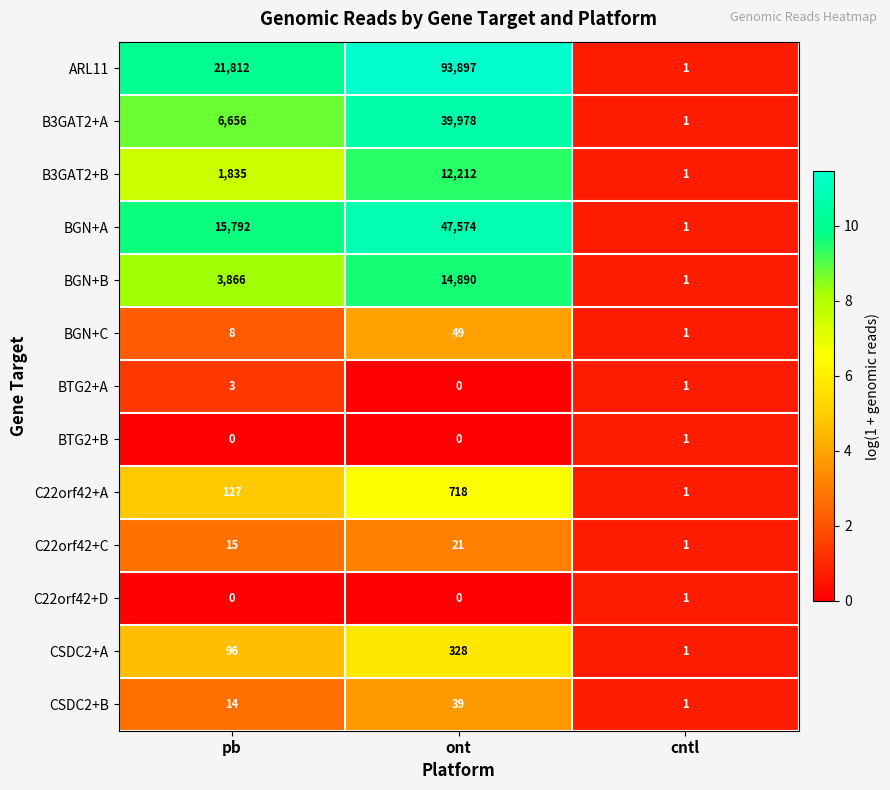

What is the sum of all ARL11 values?

115710